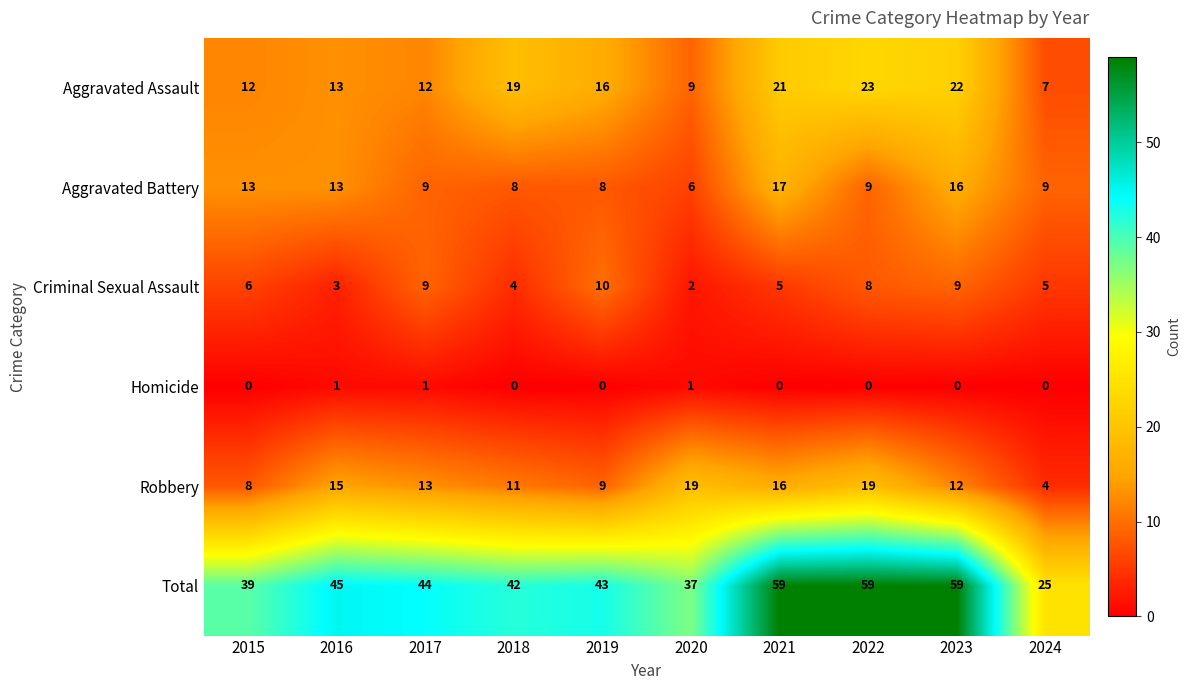

What is the sum of the Total values at 2022 and 2021?

118